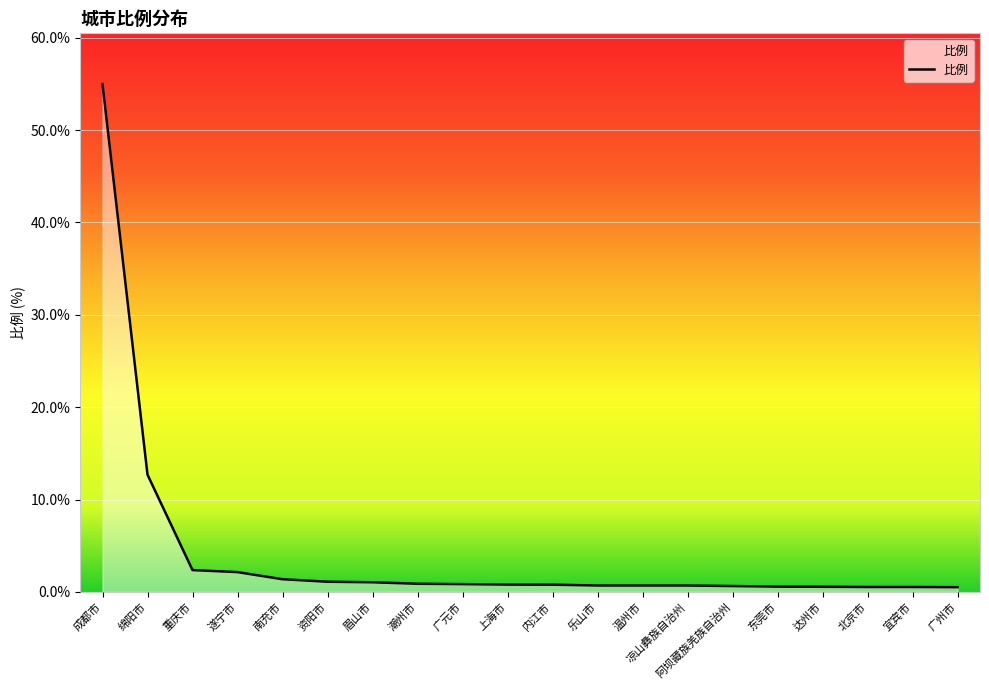

Between 成都市 and 内江市, which is larger?

成都市